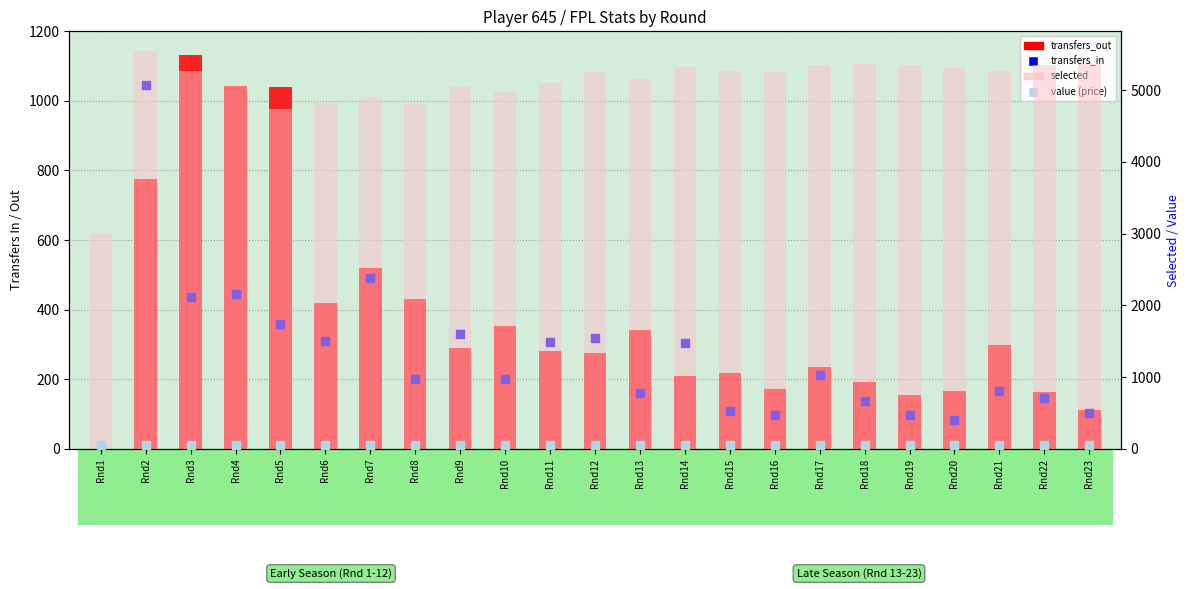

What is the total value across all series at Rnd21?

5782